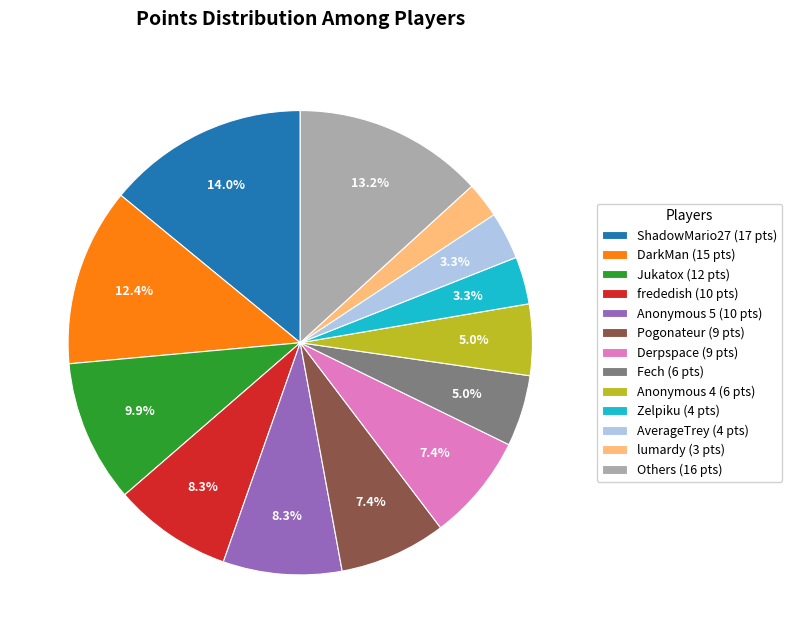

Combined, do Others (16 pts) and Jukatox (12 pts) account for over 50%?

No